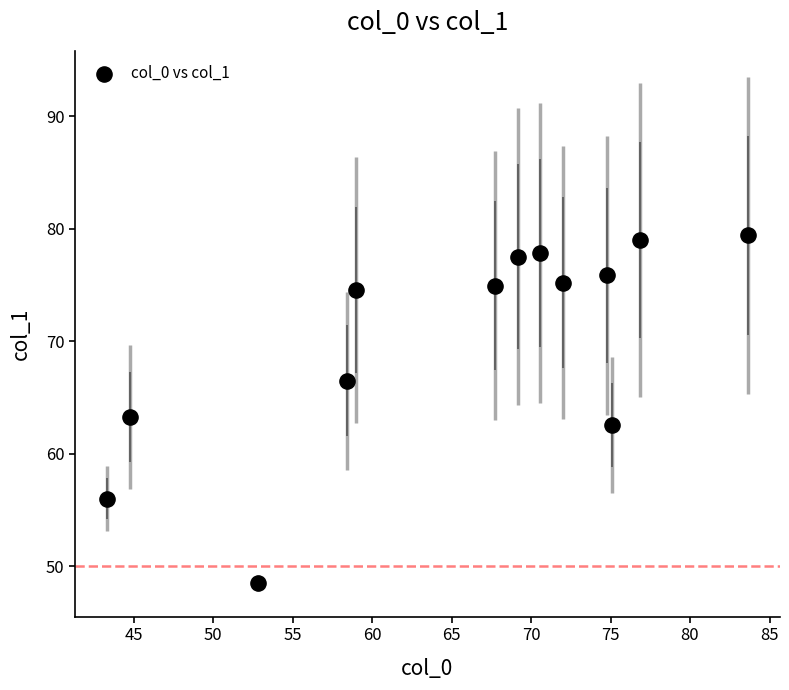

What is the range of Y values (max minus min)?

30.9